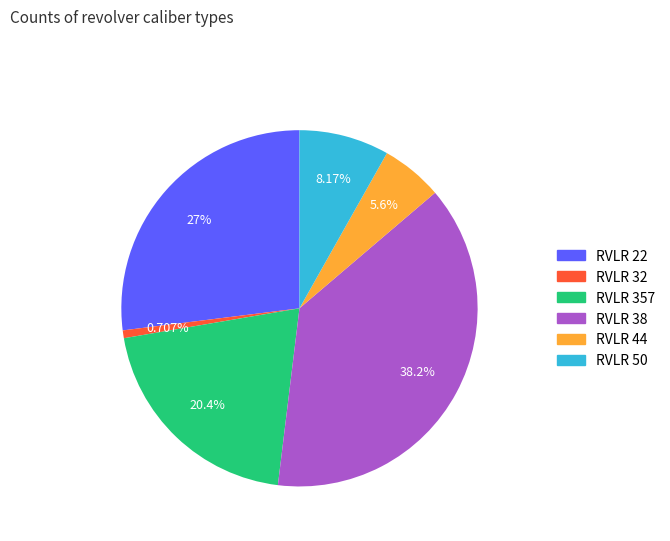

How many segments does this pie chart have?

6